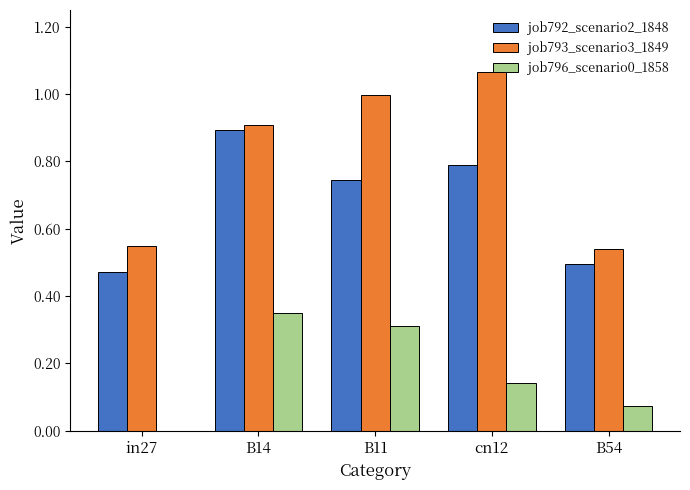

Which series has the largest total across all categories?

job793_scenario3_1849